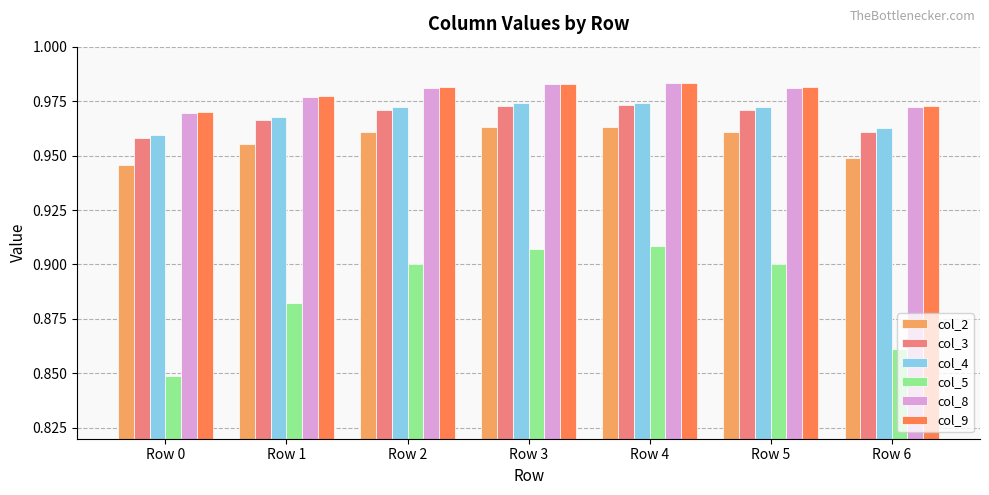

The col_3 series shows 1.5 at Row 3. True or false?

False